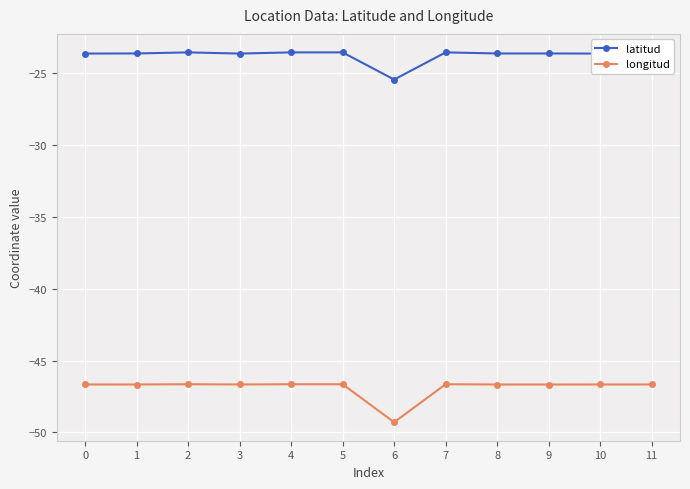

What is the sum of the longitud values at 0 and 11?

-93.3